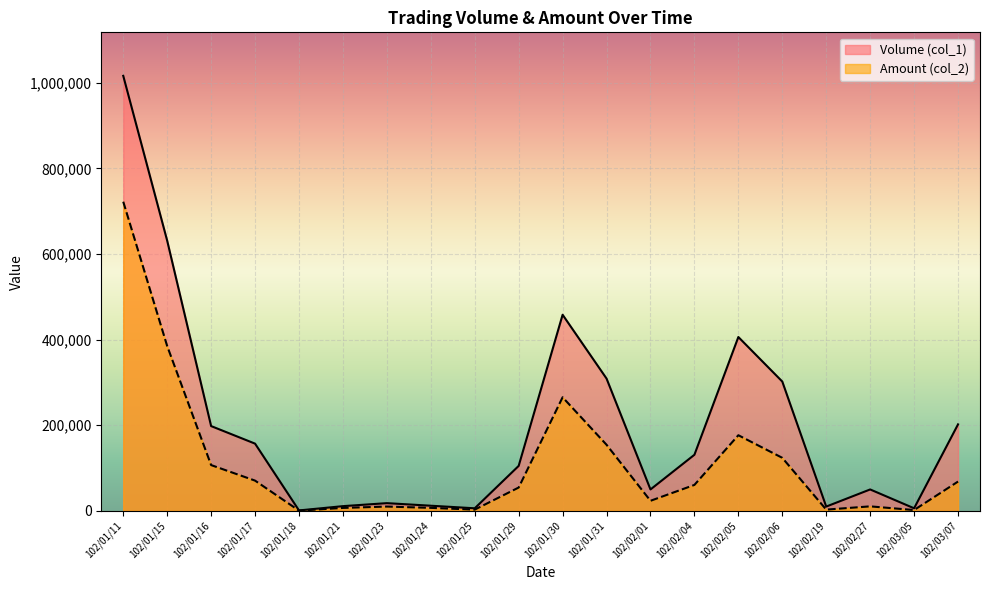

How many series are shown in this chart?

2